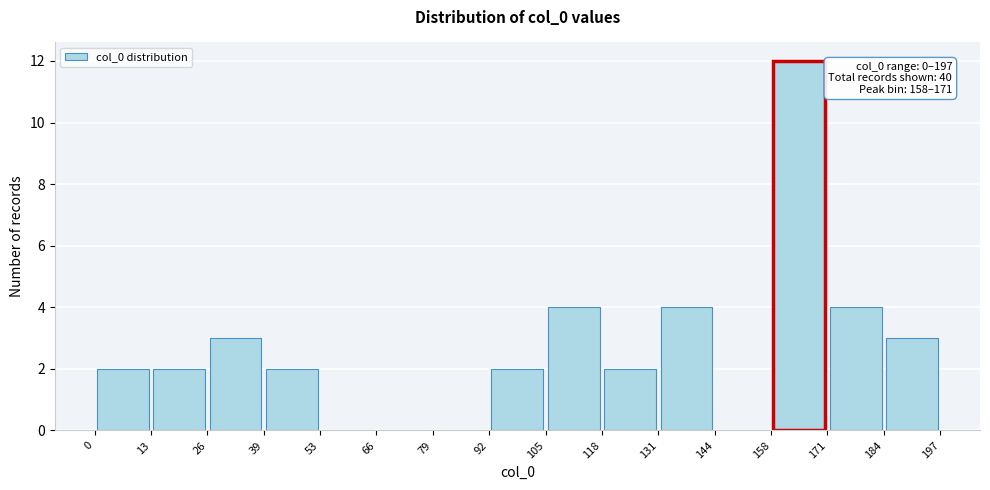

Which range on the x-axis has the tallest bar?

158 to 171